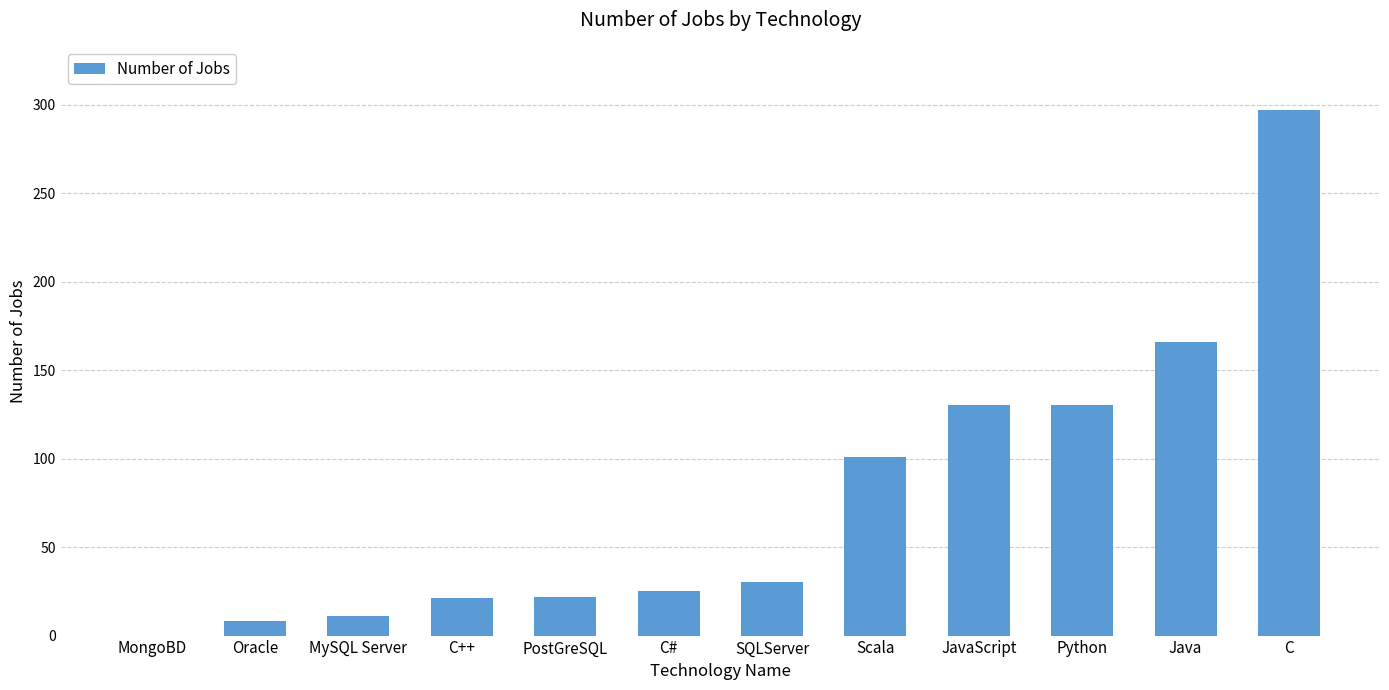

What is the sum of all values?

941